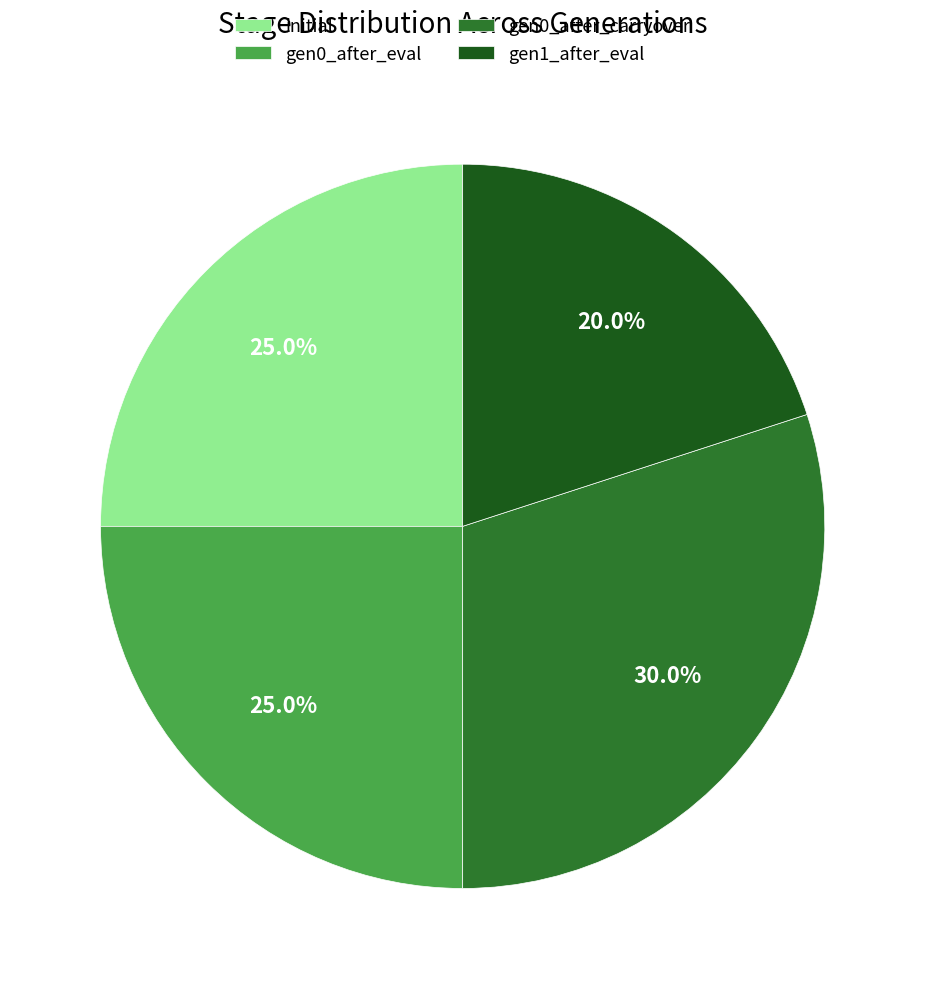

Which slice is the largest?

gen0_after_carryover